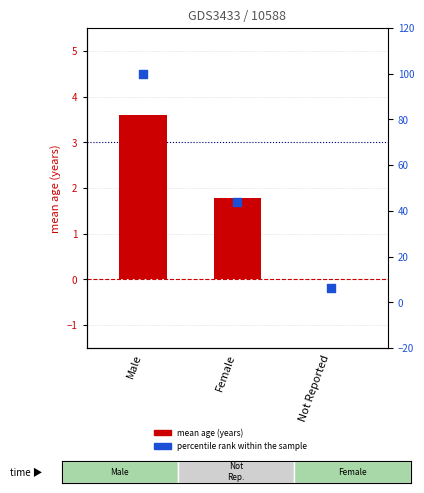

Is the value of mean age (years) at Female greater than the value of percentile rank within the sample at Not Reported?

No